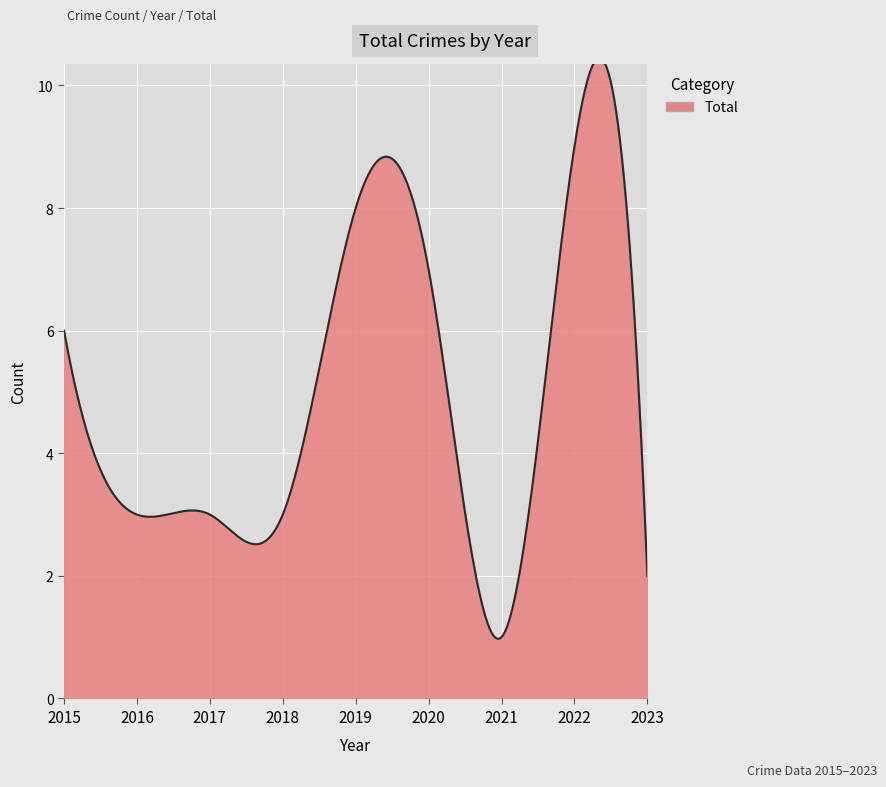

What is the greatest value displayed?

10.4